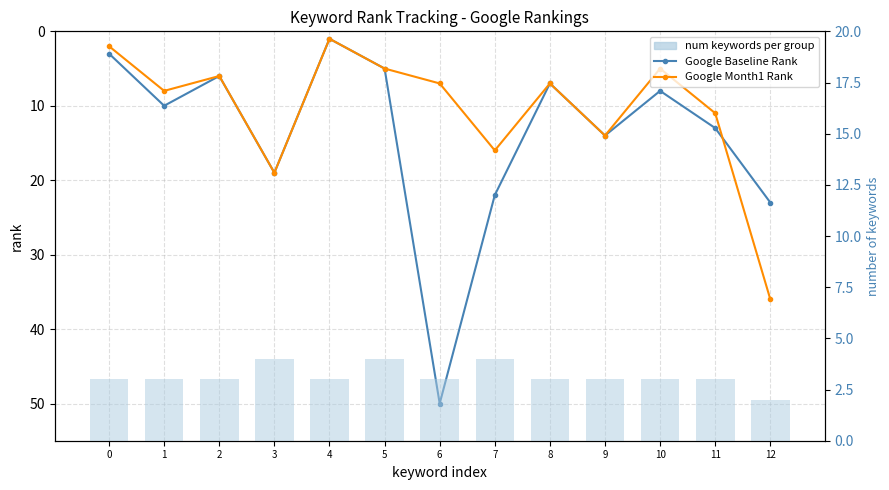

How many data points in num keywords per group are above 3?

3